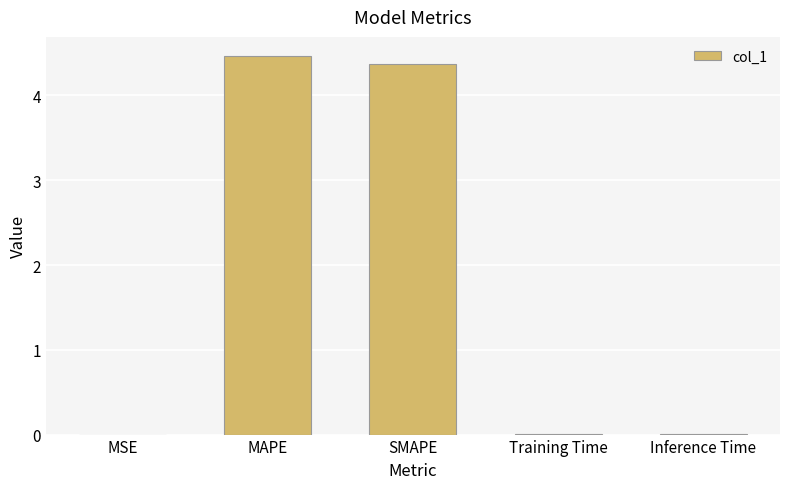

What is the sum of all values?

8.9